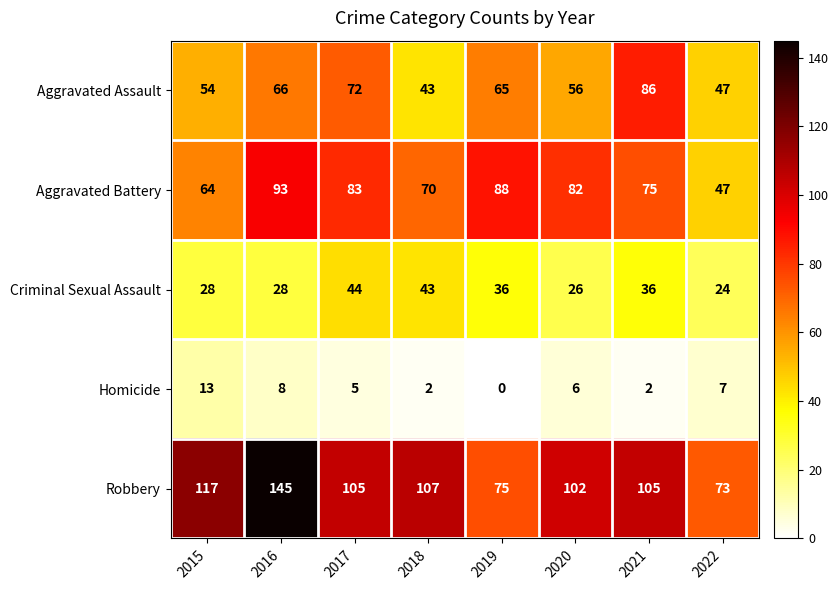

Rank the series at 2017 from highest to lowest value.

Robbery, Aggravated Battery, Aggravated Assault, Criminal Sexual Assault, Homicide